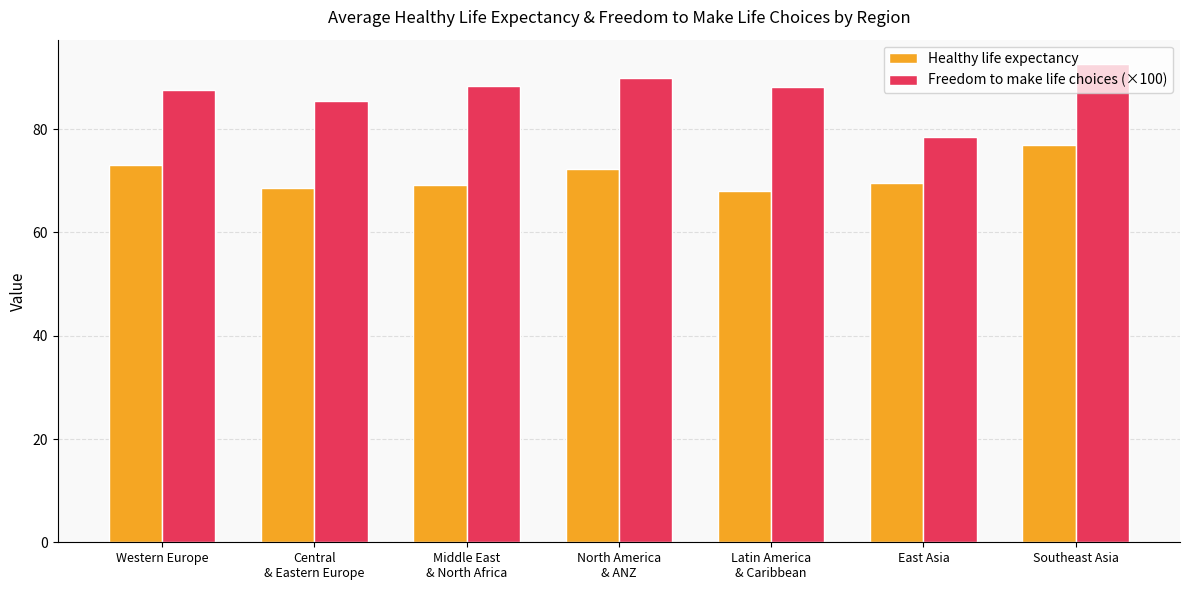

Is it true that Healthy life expectancy equals 73.0 at Western Europe?

True